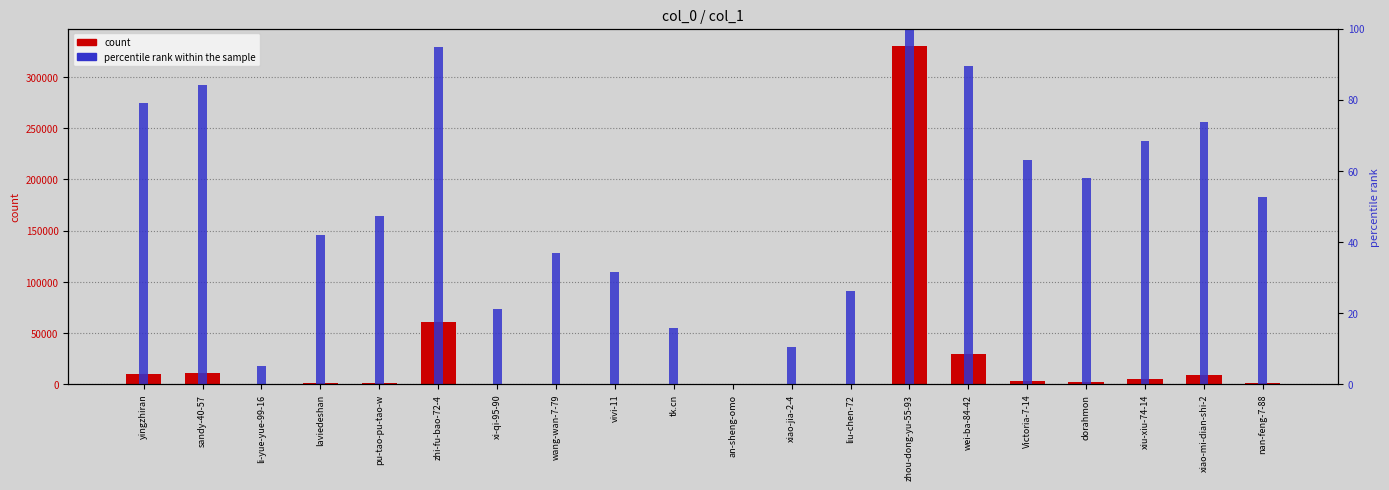

The col_1 (count) series shows 293.5 at xi-qi-95-90. True or false?

False